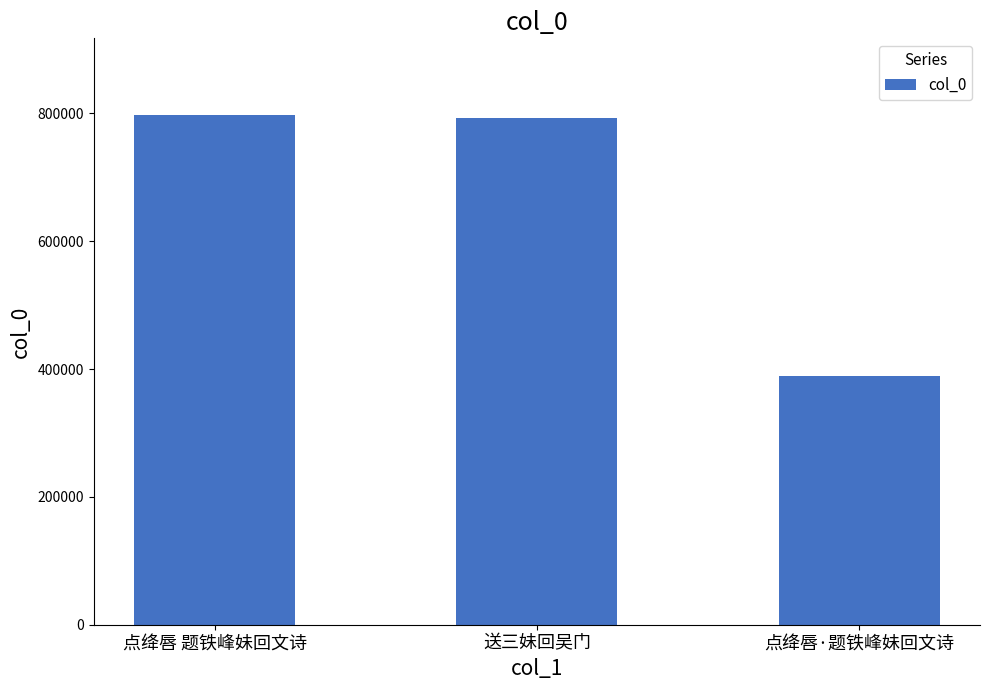

Reading left to right, transcribe all the data shown in this chart.

点绛唇 题铁峰妹回文诗=797656	送三妹回吴门=792759	点绛唇·题铁峰妹回文诗=388558